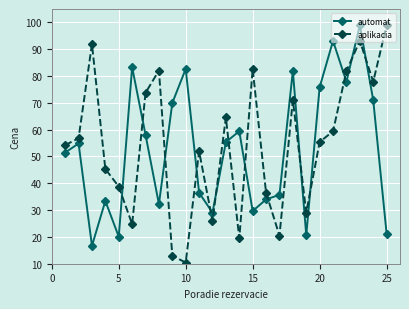

Which series has the largest range (max minus min)?

aplikacia